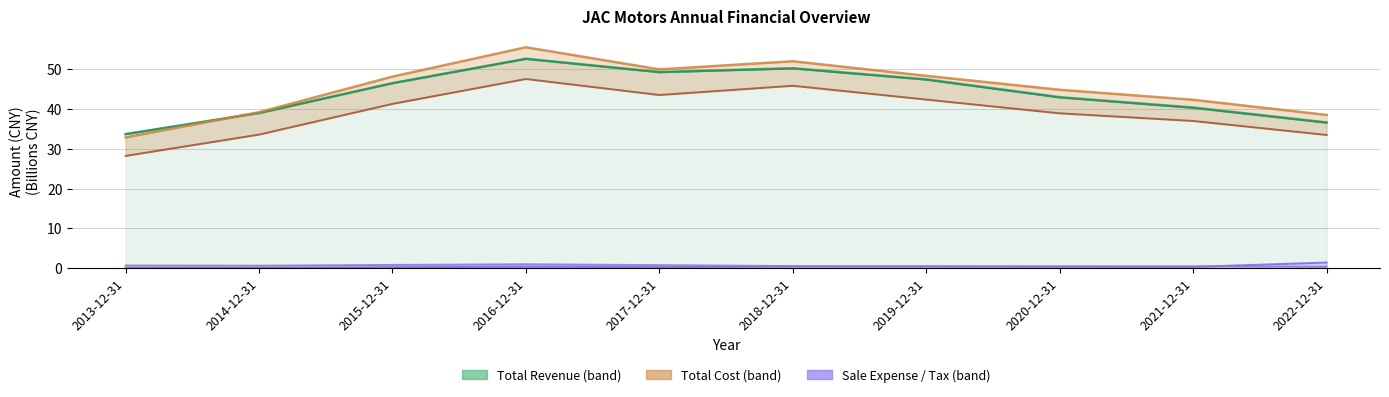

What is the value of the OPERATE_COST point at the 8th from the left?

38.8